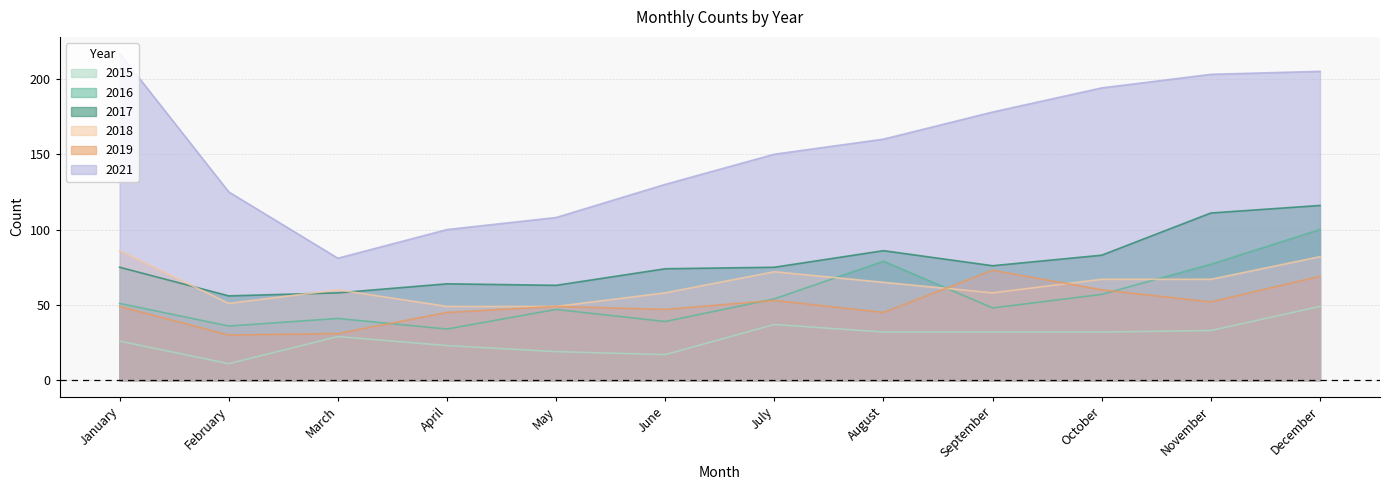

What are all the series names shown in the legend?

2015, 2016, 2017, 2018, 2019, 2021